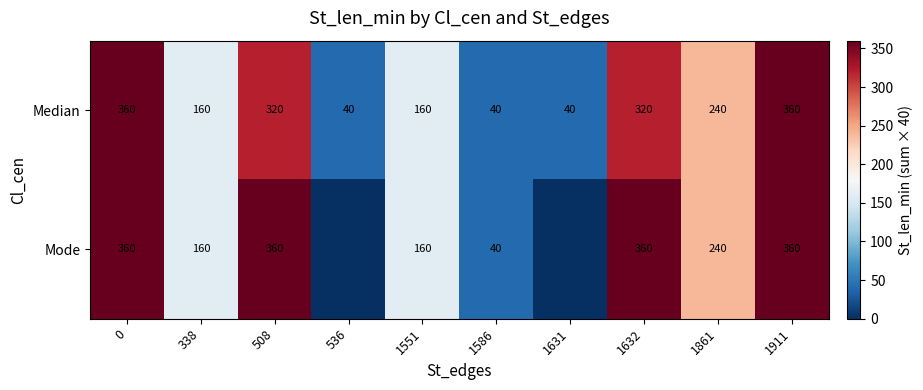

Between 1551 and 1632, which series saw the biggest shift?

Mode